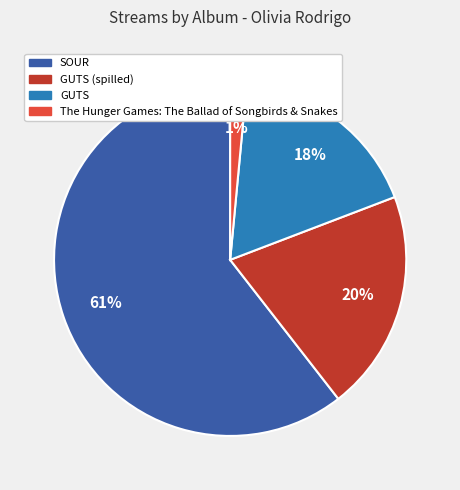

Which category accounts for the majority?

SOUR